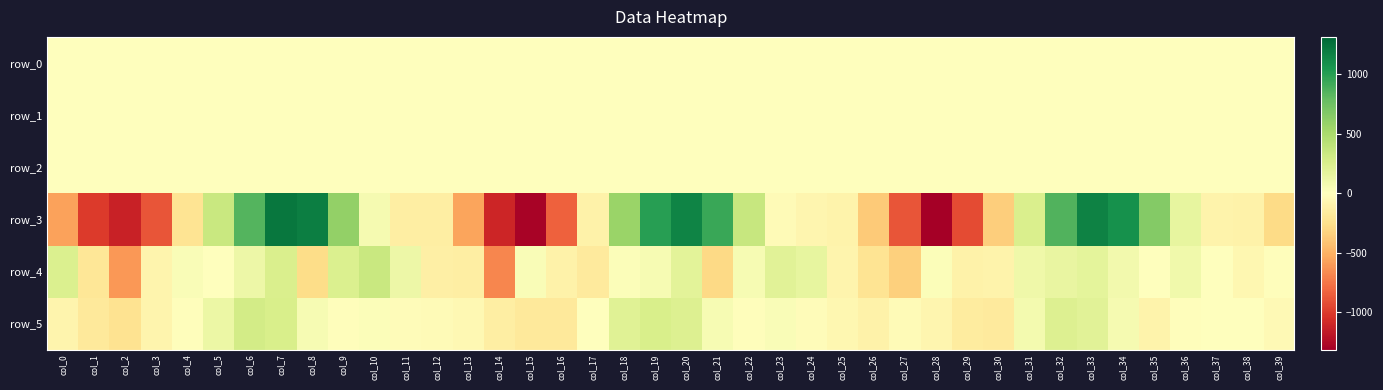

Reading right to left, what are all the values shown in this chart?

row_0: 0.1	-0.1	-0.1	-0.1	0.1	0.1	0.2	0.1	-0.0	0.1	0.1	0.4	0.0	-0.1	-0.1	-0.0	-0.0	0.1	0.1	0.1	0.1	-0.0	-0.1	-0.1	0.3	-0.0	0.0	-0.1	-0.1	0.0	0.1	0.1	0.2	0.0	-0.0	0.1	0.1	0.1	0.0	0.0
row_1: 0.1	0.1	0.2	0.1	-0.0	-0.4	-0.8	-1.0	-0.9	-1.0	-1.0	-0.5	-0.1	0.0	0.1	0.1	0.1	0.1	-0.3	-0.6	-0.9	-1.0	-1.0	-1.0	-0.7	-0.2	0.1	0.1	0.2	0.2	0.0	-0.4	-0.8	-0.9	-0.9	-1.0	-1.0	-0.6	-0.2	0.0
row_2: 0.6	0.9	0.8	0.6	0.4	0.6	1.0	1.3	1.4	1.3	1.3	0.6	0.5	0.5	0.9	1.0	0.7	0.3	0.5	0.9	1.1	1.4	1.5	1.4	0.8	0.5	0.4	0.9	0.8	0.5	0.3	0.6	1.1	1.3	1.2	1.4	1.2	0.7	0.6	0.6
row_3: -284.1	-105.8	-95.7	158.9	663.3	1085.0	1170.8	854.1	252.4	-349.9	-931.0	-1315.1	-890.5	-371.2	-99.4	-80.6	-33.7	352.4	938.2	1152.6	1003.8	566.6	-107.3	-837.3	-1290.8	-1108.2	-560.2	-142.9	-134.0	67.6	598.0	1190.5	1232.7	847.0	340.5	-219.1	-884.7	-1126.7	-999.2	-565.2
row_4: -18.6	-62.9	8.7	98.0	-3.4	83.4	174.7	148.9	109.7	-94.8	-107.1	27.5	-343.4	-225.5	-87.6	158.6	196.2	61.2	-290.8	193.2	57.1	27.2	-169.4	-105.2	37.5	-684.3	-134.3	-126.2	122.3	341.4	242.9	-267.6	251.5	121.5	0.2	38.2	-91.8	-607.2	-204.5	240.2
row_5: -46.0	-4.6	-0.9	-13.0	-96.3	69.6	201.0	227.7	80.2	-170.0	-162.2	-77.6	-36.7	-109.3	-70.0	-25.9	40.5	-15.2	54.7	228.5	266.7	214.8	10.1	-183.8	-184.5	-136.0	-59.8	-35.8	-27.7	24.5	-15.3	53.5	257.9	295.6	127.7	-14.5	-85.9	-230.3	-184.9	-91.0